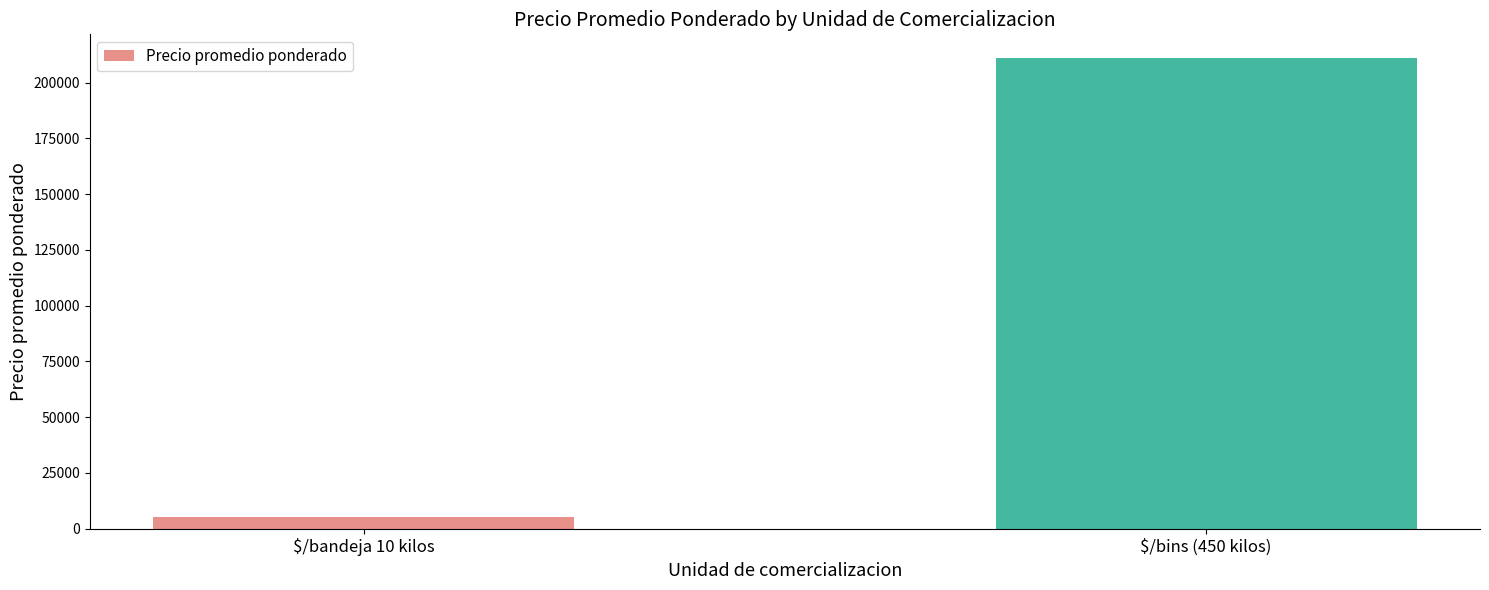

What is the difference between the maximum and minimum values?

205879